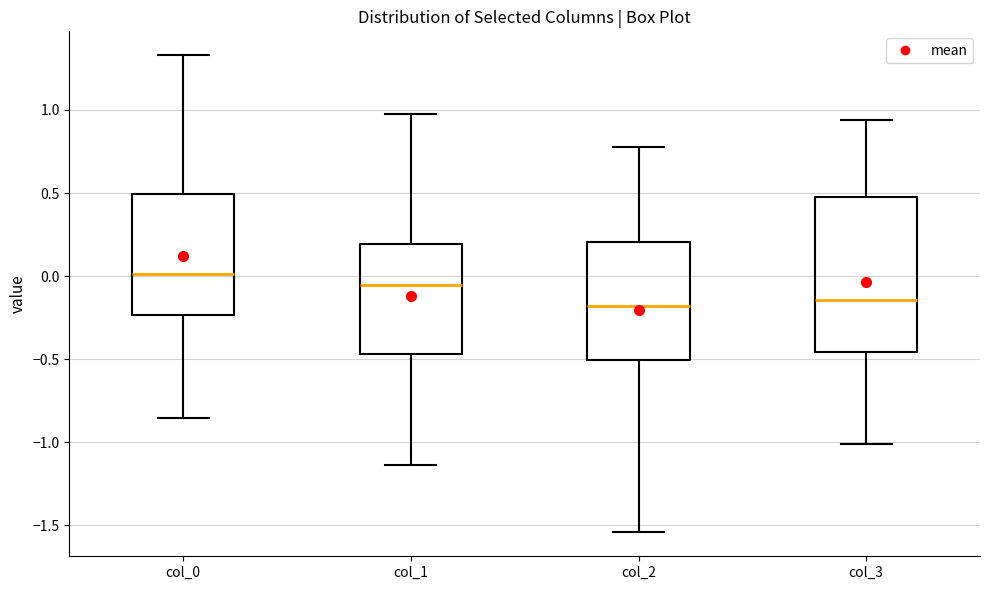

Reading left to right, read every box against the y-axis: the position of its median line, the range the box covers, and the ends of its whiskers. The values are not printed on the chart, so give them approximately, as read against the axis.

col_0: median 0.00, box -0.25 to 0.50, whiskers -0.85 to 1.35
col_1: median -0.05, box -0.45 to 0.20, whiskers -1.15 to 0.95
col_2: median -0.20, box -0.50 to 0.20, whiskers -1.55 to 0.80
col_3: median -0.15, box -0.45 to 0.50, whiskers -1.00 to 0.95